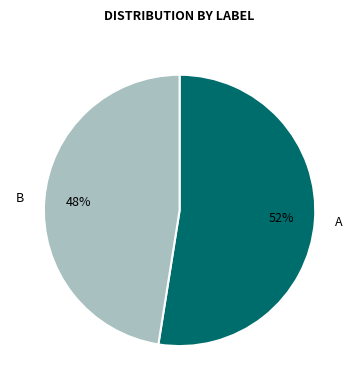

Approximately how many times larger is the value at A compared to B?

1.1